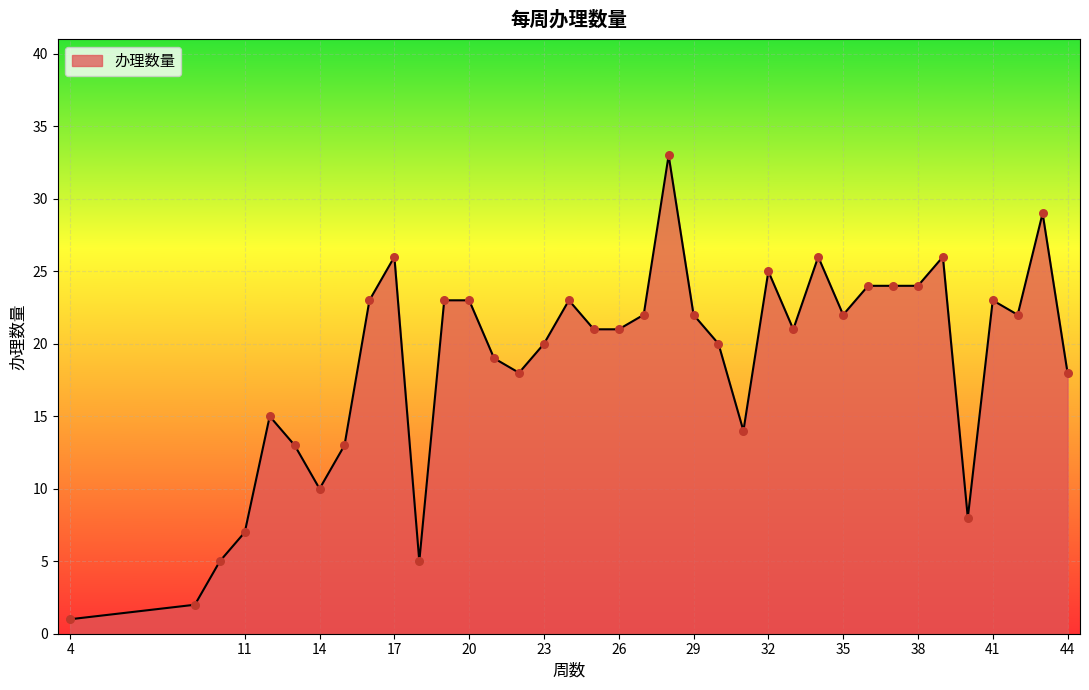

What is the greatest value displayed?

33